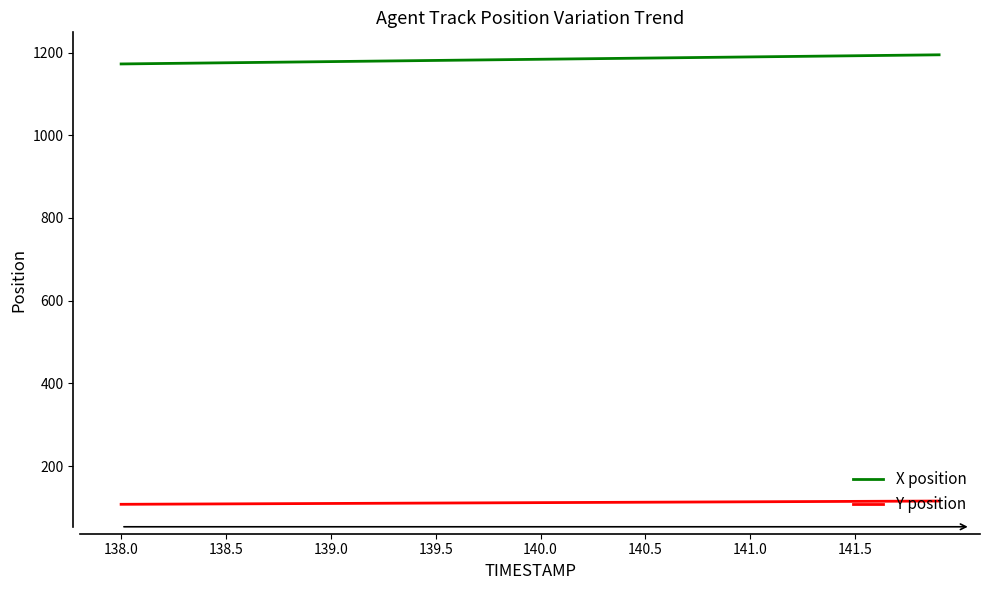

Does the chart have visible grid lines?

No